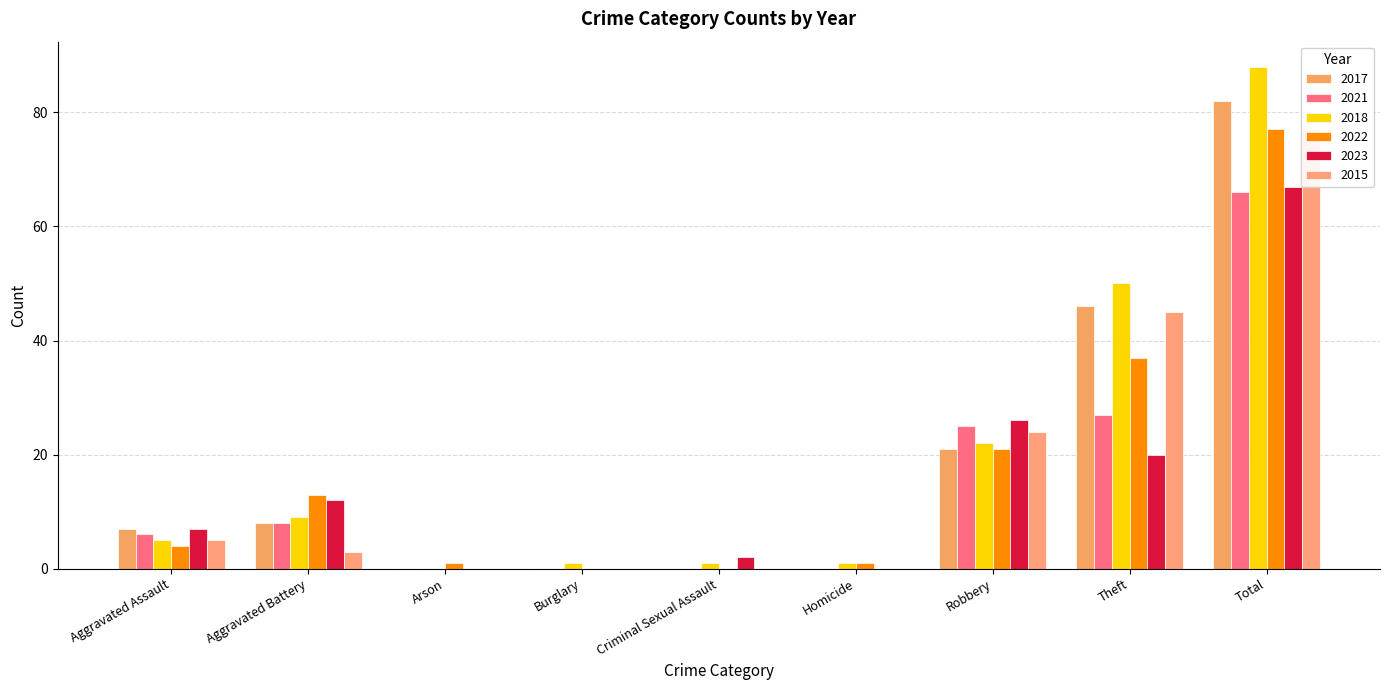

What is the label of the 5th bar from the right?

Criminal Sexual Assault